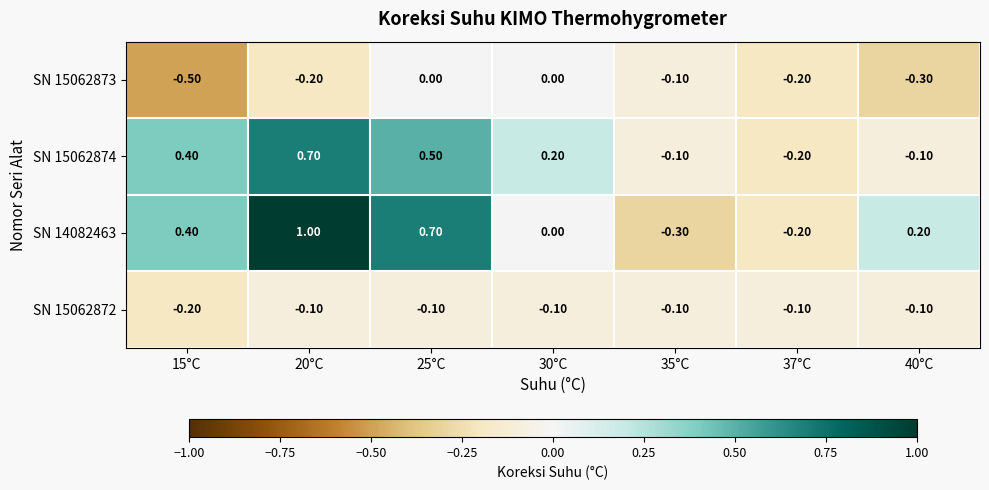

What is the difference between the highest and lowest values at 20°C?

1.2